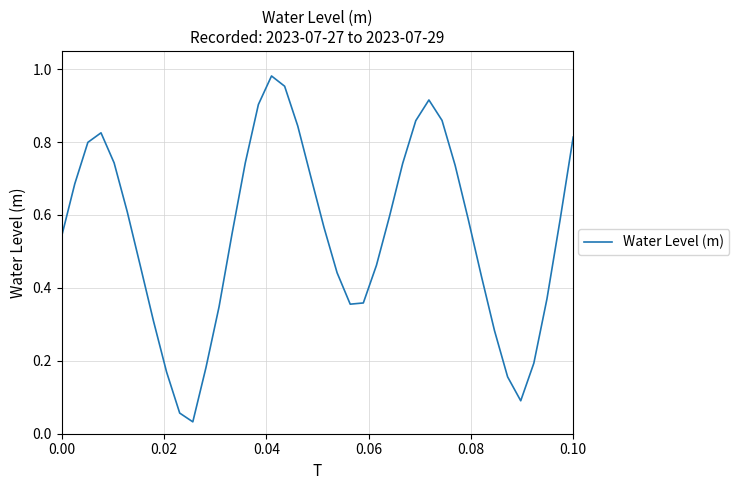

Is it true that the value at 0.10 is 1.3?

False